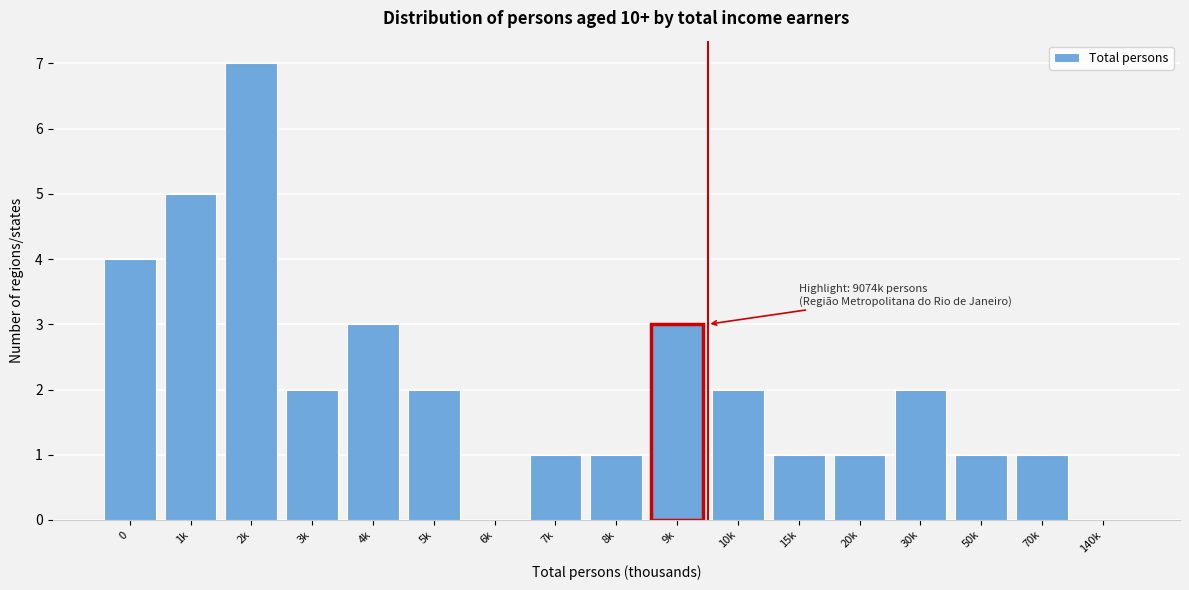

Reading left to right, what are all the values shown in this chart?

0=4	1k=5	2k=7	3k=2	4k=3	5k=2	6k=0	7k=1	8k=1	9k=3	10k=2	15k=1	20k=1	30k=2	50k=1	70k=1	140k=0